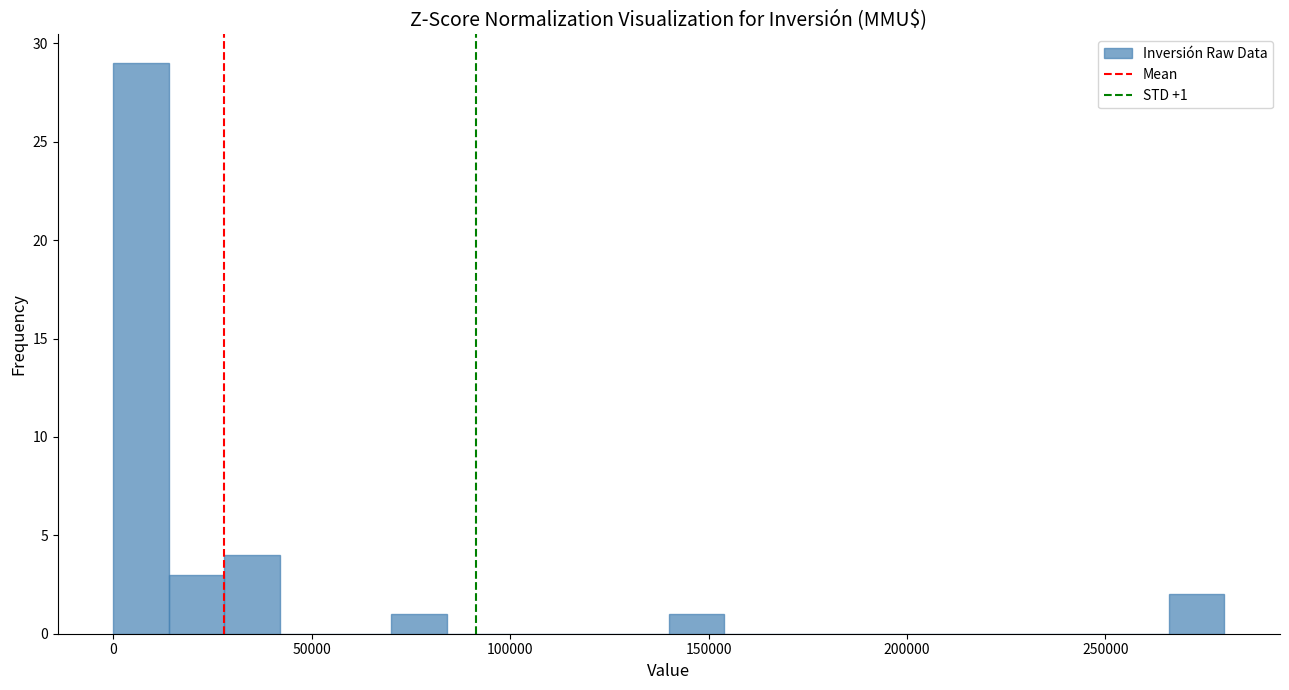

Read against the x-axis, roughly where is the centre of the tallest bar?

5000